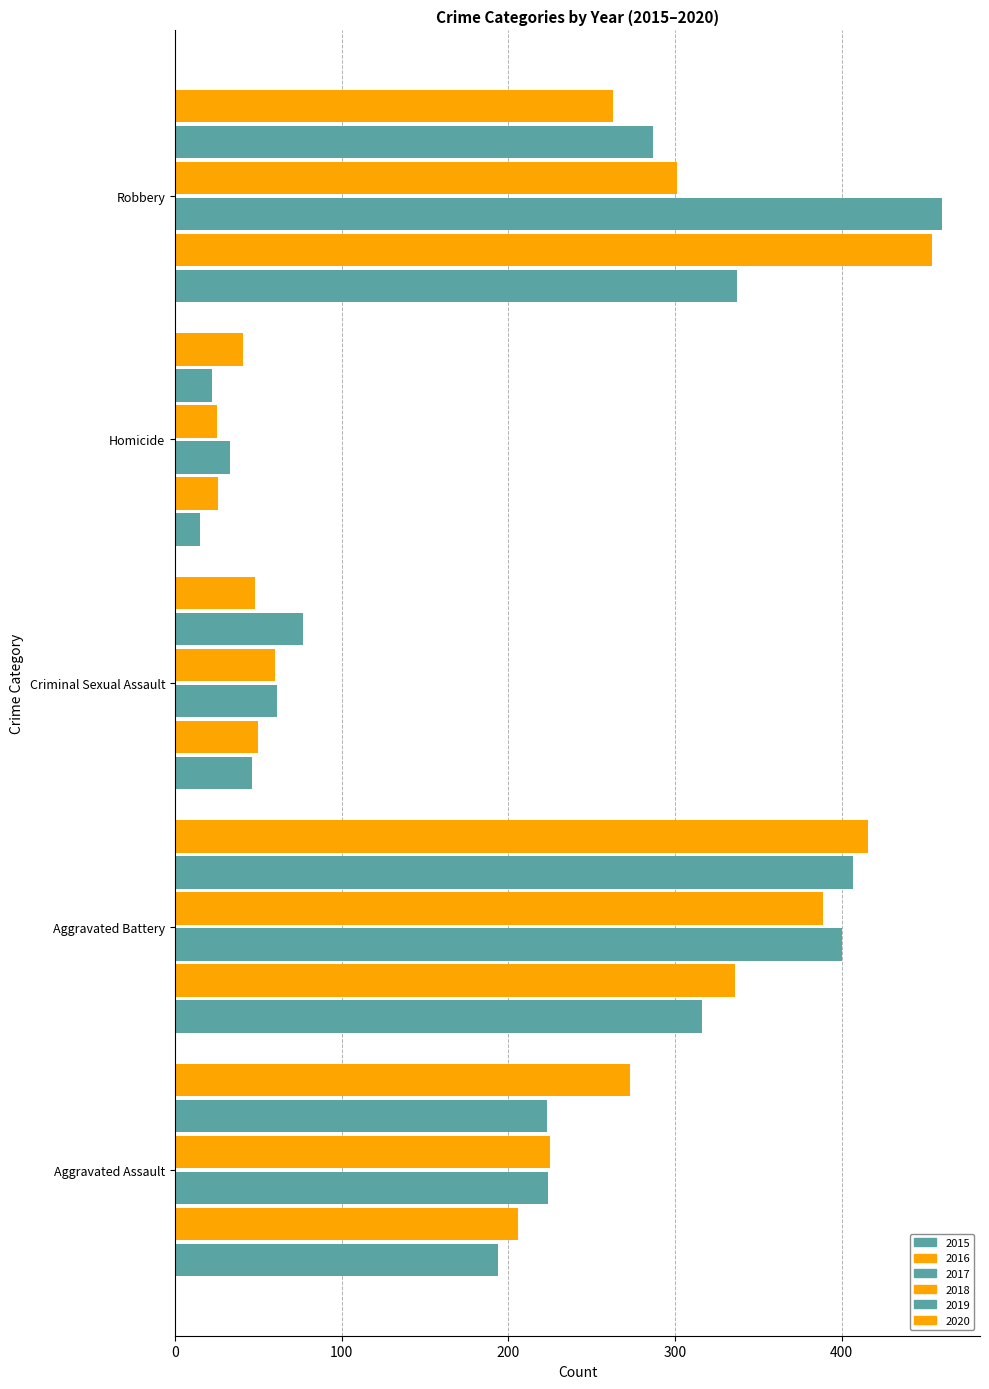

How many data points in 2020 are less than 263?

2